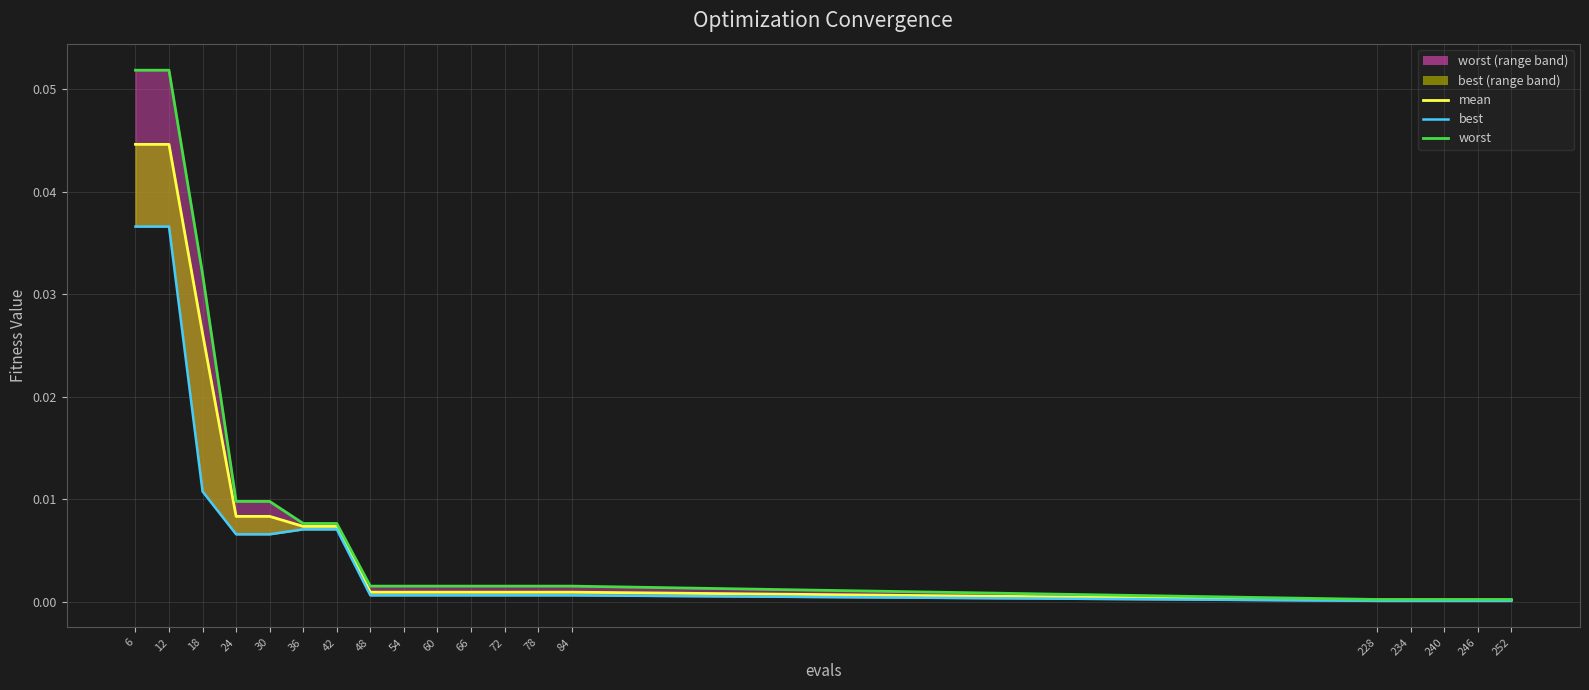

True or false: mean and worst line cross at least once.

False